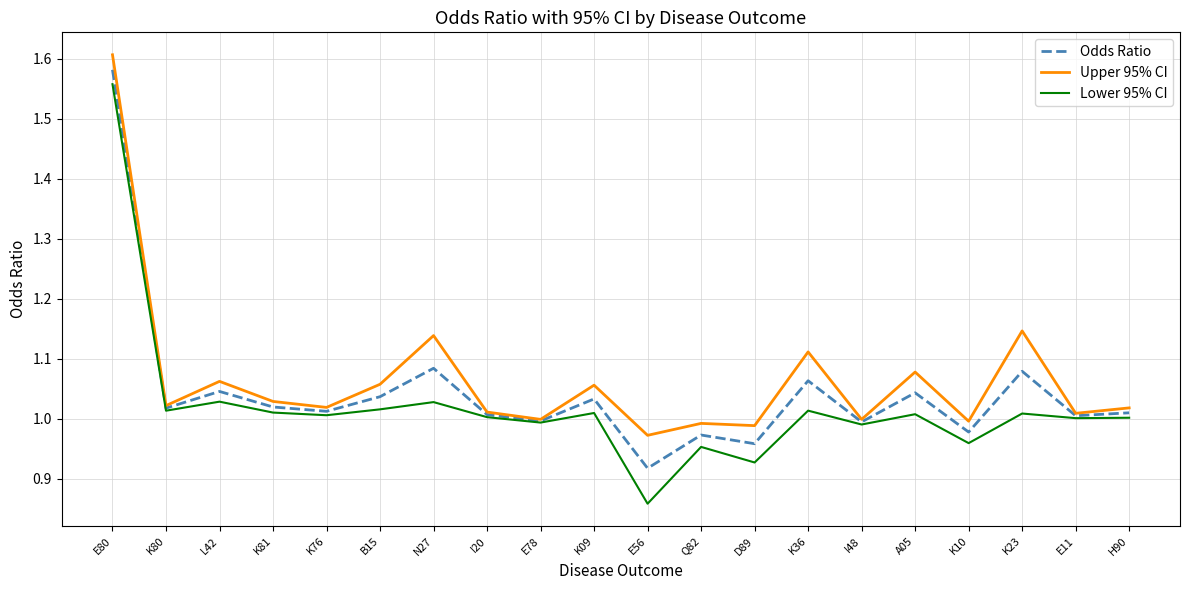

Which series changed the most between K81 and K76?

Upper 95% CI